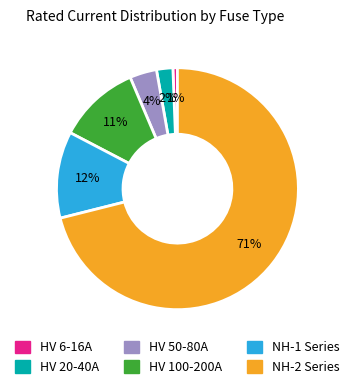

Is there any slice that represents more than half of the pie?

Yes